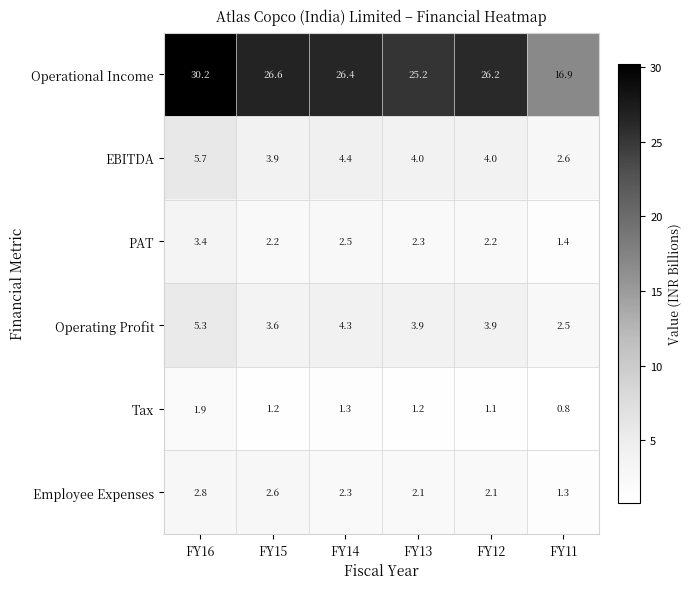

What is the sum of all Employee Expenses values?

13.2